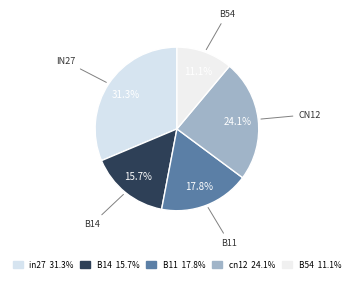

What percentage is the B14 slice, to the nearest percent?

16%